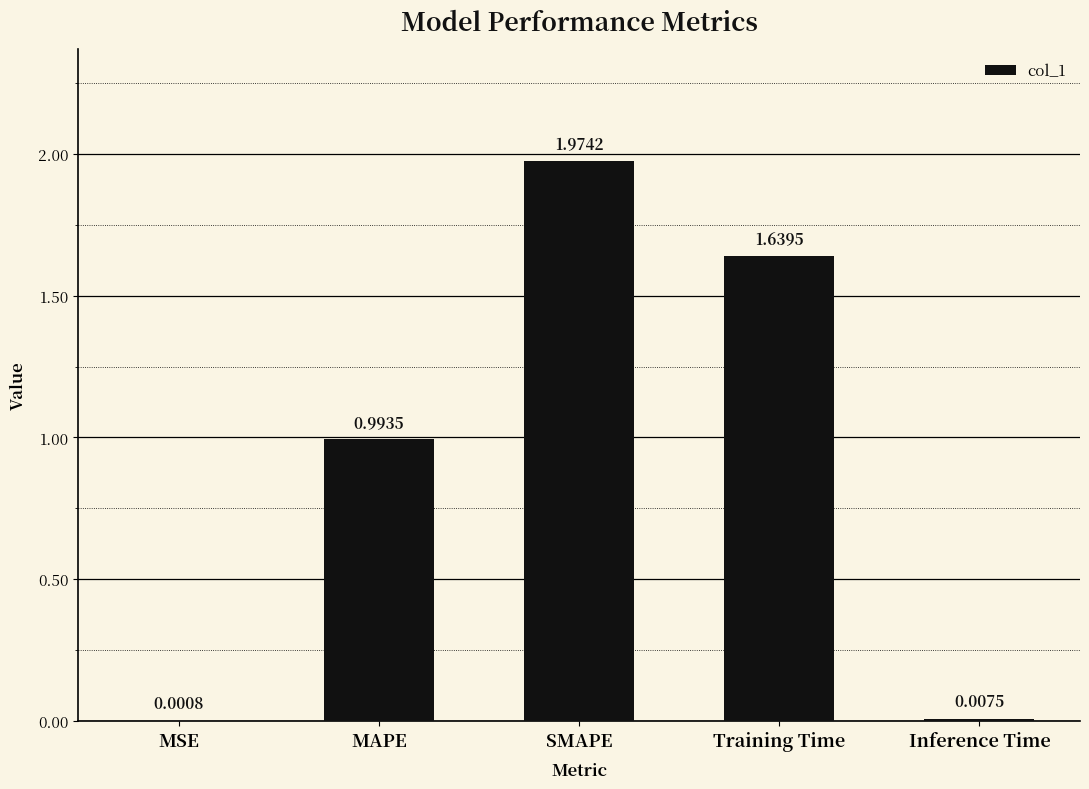

Between SMAPE and MSE, which is larger?

SMAPE